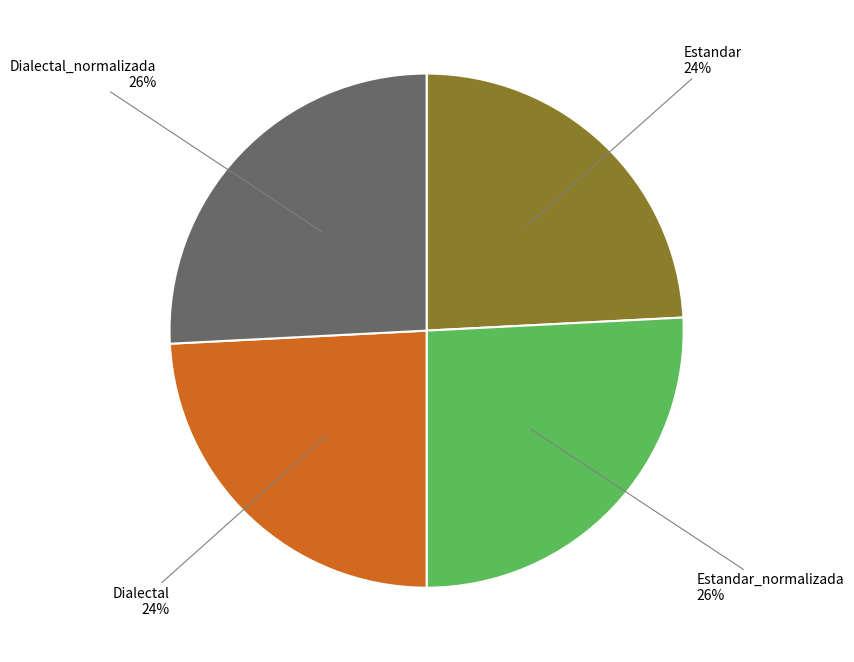

What percentage is the Estandar_normalizada slice, to the nearest percent?

26%